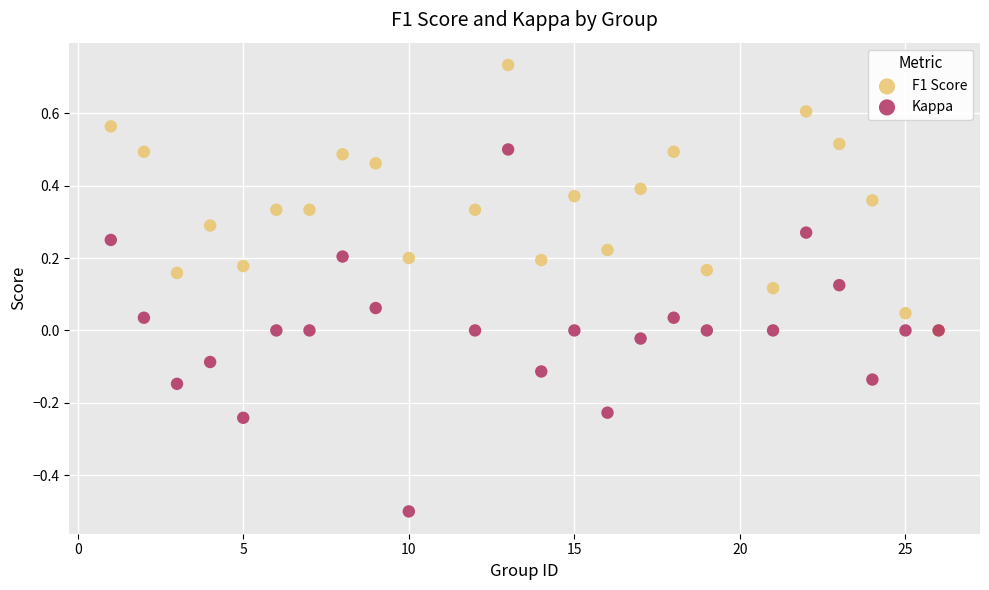

Which series reaches the maximum Y coordinate?

F1 Score